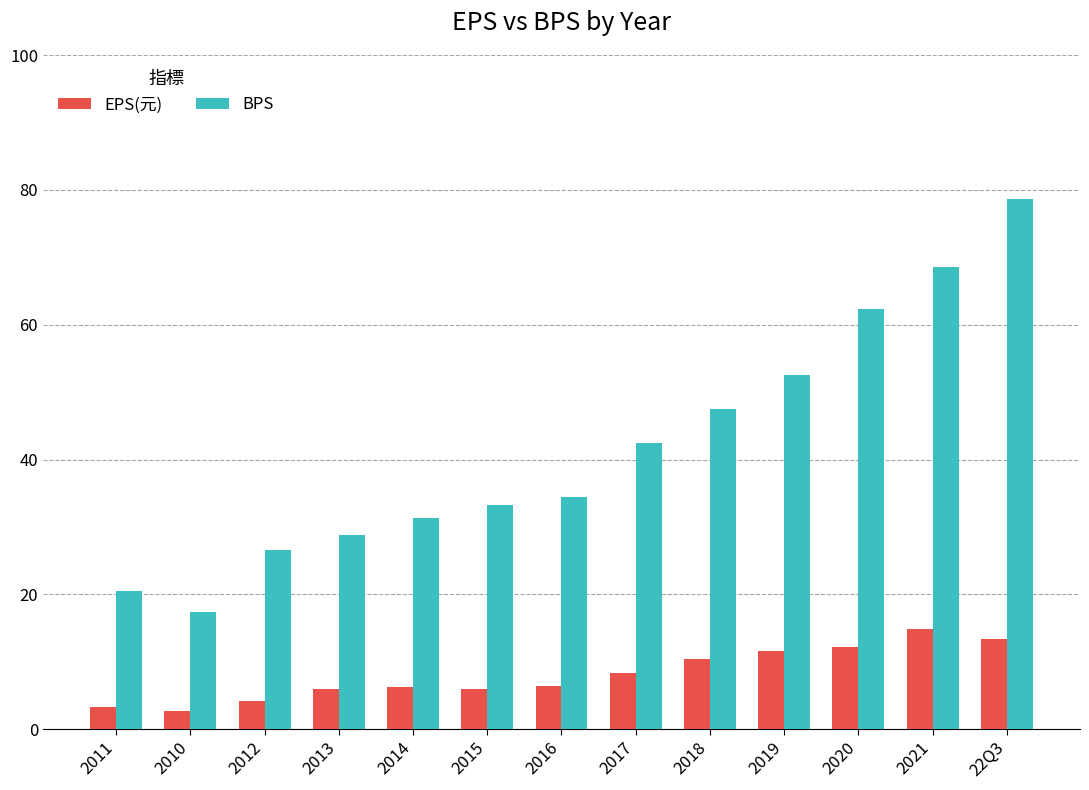

What position from the right is 2017?

6